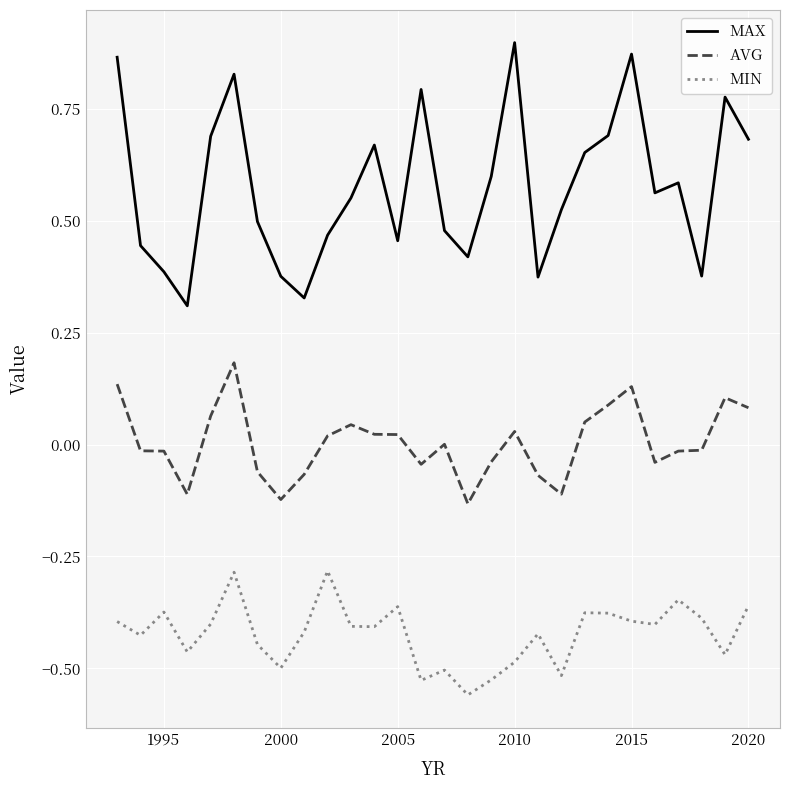

True or false: MIN and AVG intersect in this chart.

False